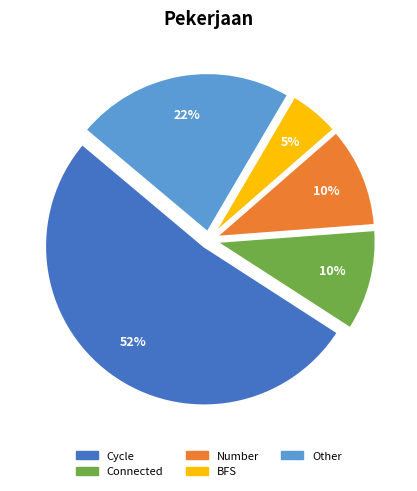

To the nearest percent, what is the average slice percentage?

20%